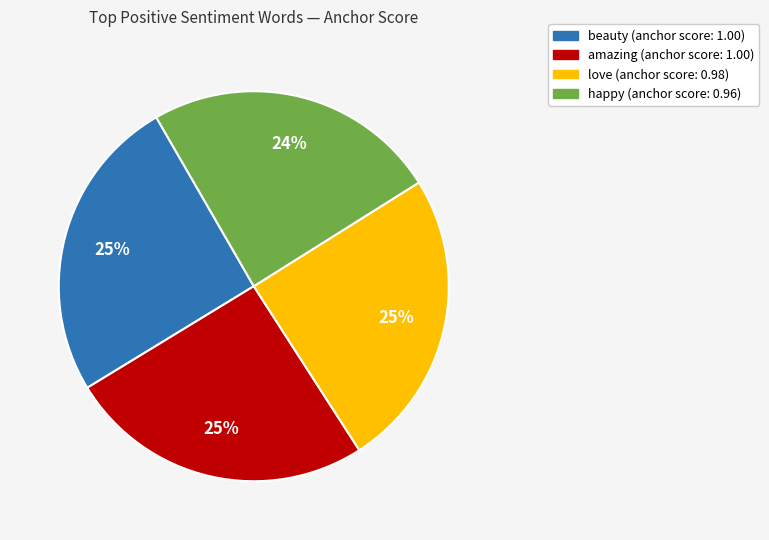

To the nearest percent, what is the average slice percentage?

25%